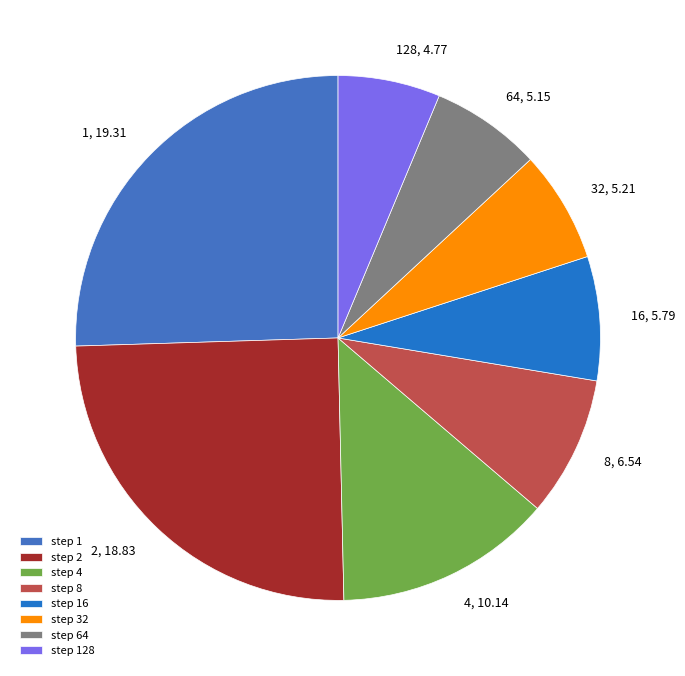

Is there any slice that represents more than half of the pie?

No